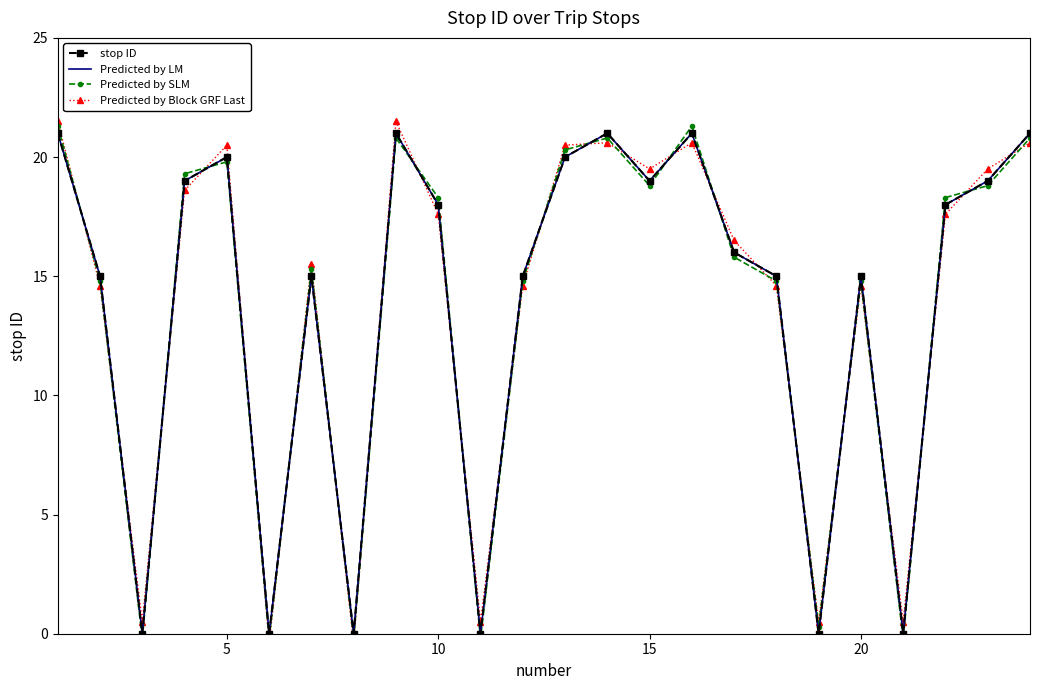

What is the spread (max minus min) of values at 10?

0.7